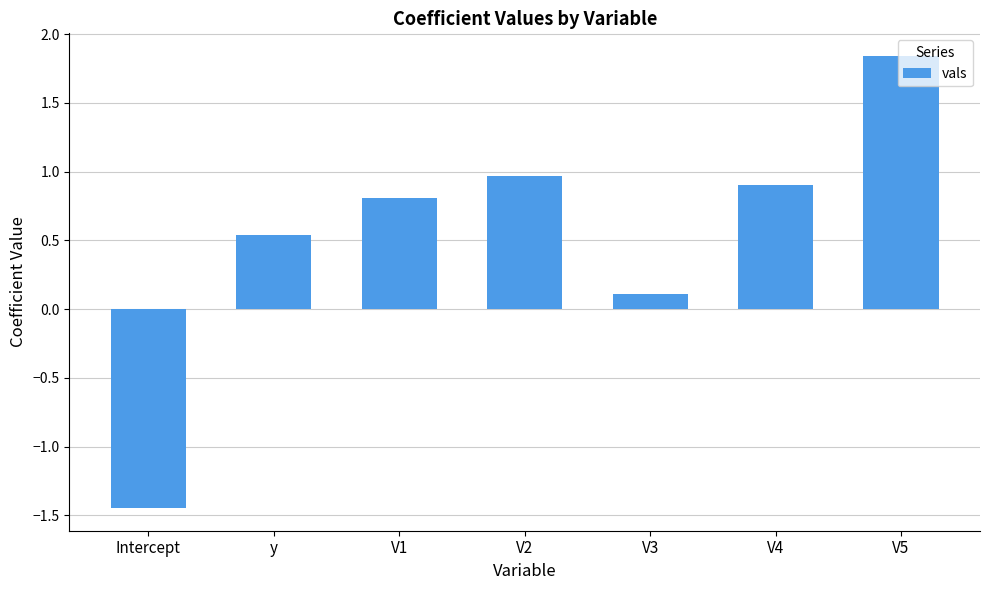

Which label corresponds to the smallest value in the chart?

Intercept